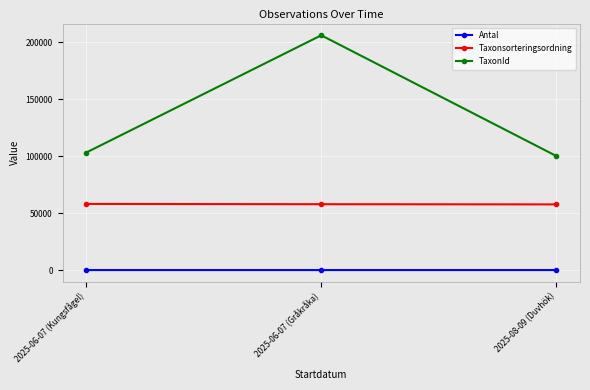

At which label is TaxonId closest to 152988?

2025-06-07 (Kungsfågel)